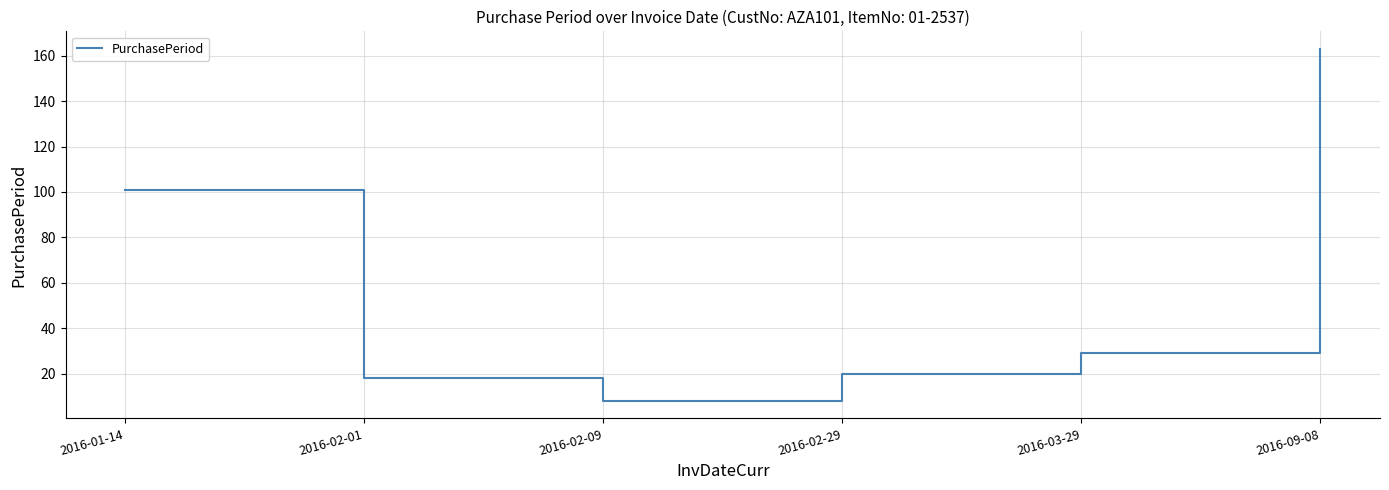

What is the sum of the values at 2016-09-08 and 2016-03-29?

192